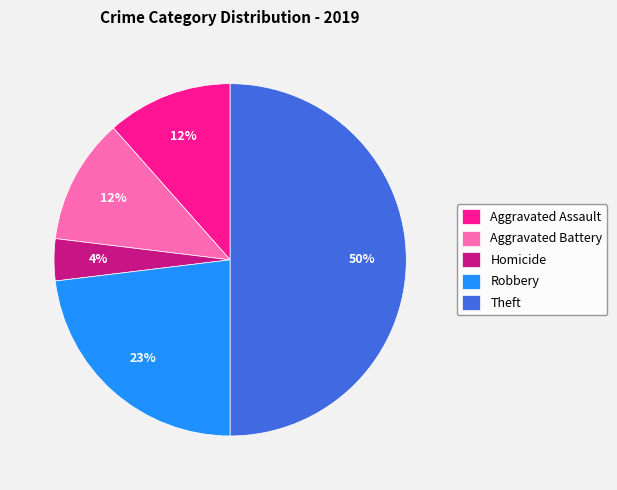

What percentage is the Aggravated Battery slice, to the nearest percent?

12%